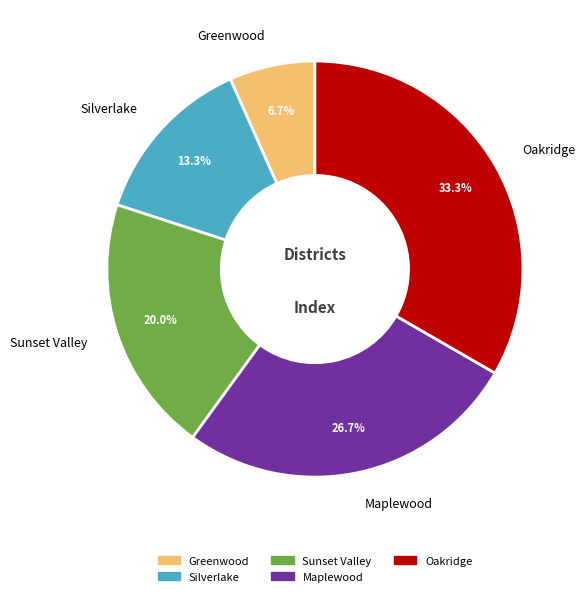

Which category has the biggest portion of the pie?

Oakridge